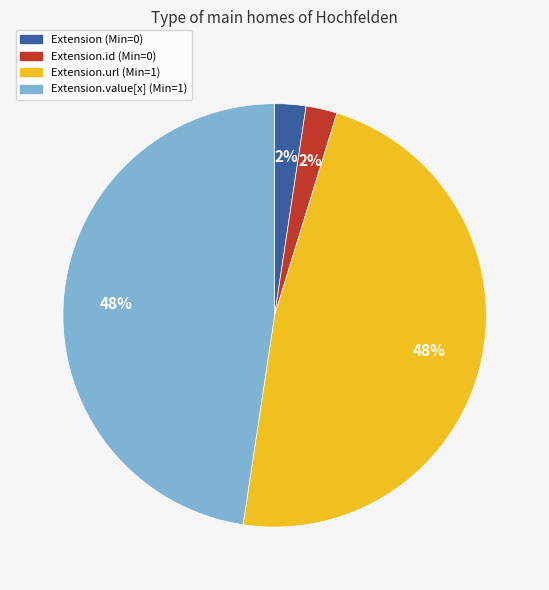

Is there any slice that represents more than half of the pie?

No